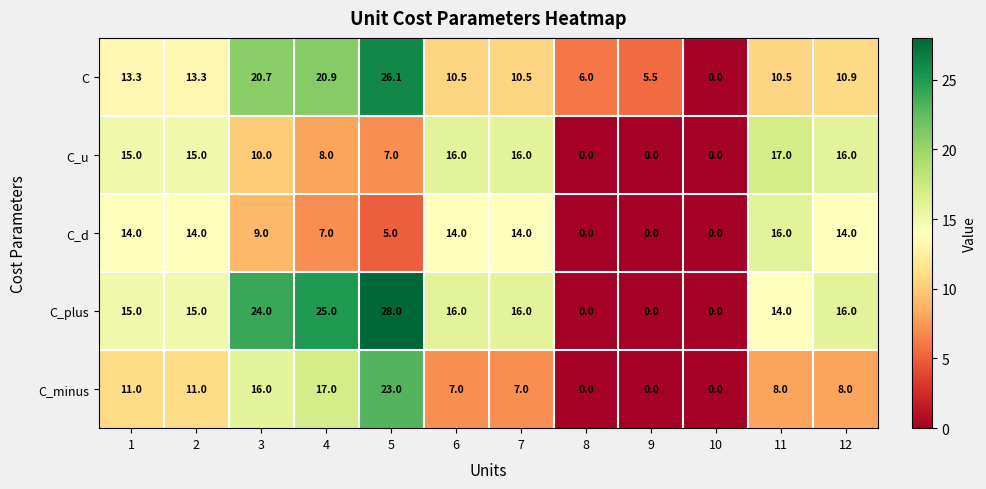

What is the difference between the second highest and second lowest values in the C_plus series?

25.0